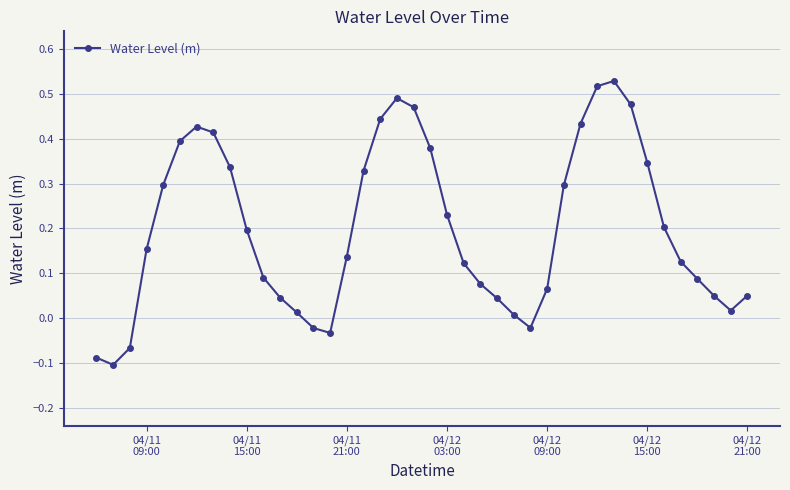

What is the difference between the maximum and minimum values?

0.6